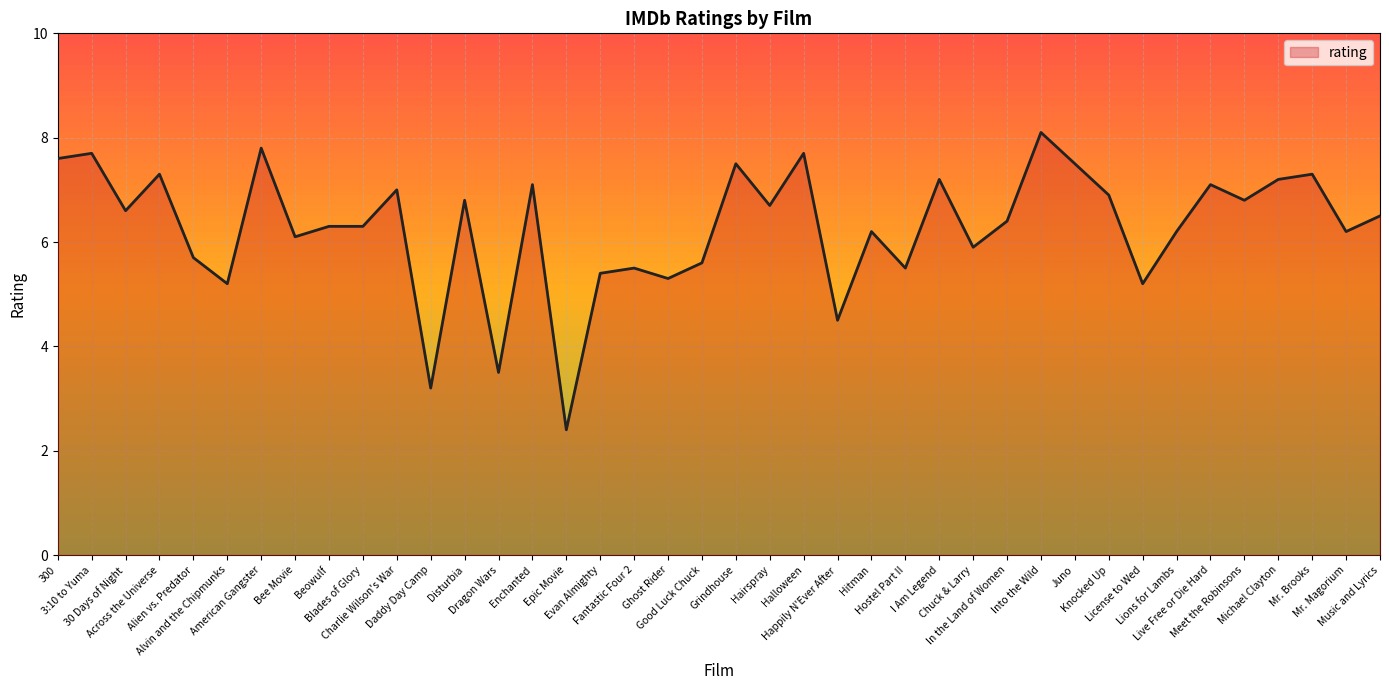

Is it true that the value at Chuck & Larry is 5.9?

True